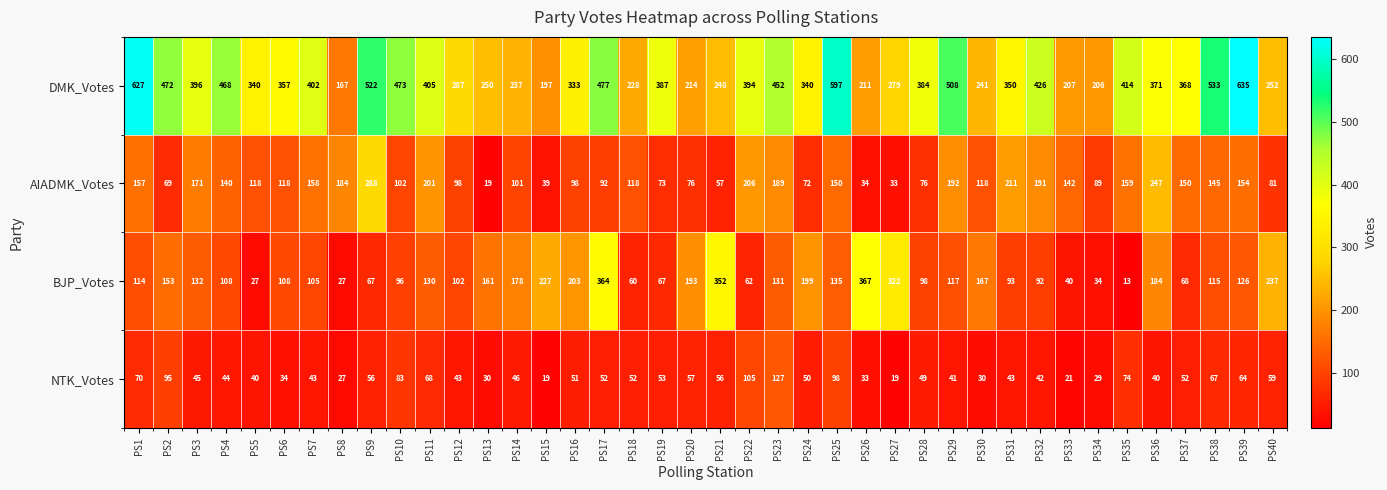

Where does the AIADMK_Votes series first go above 118?

PS1